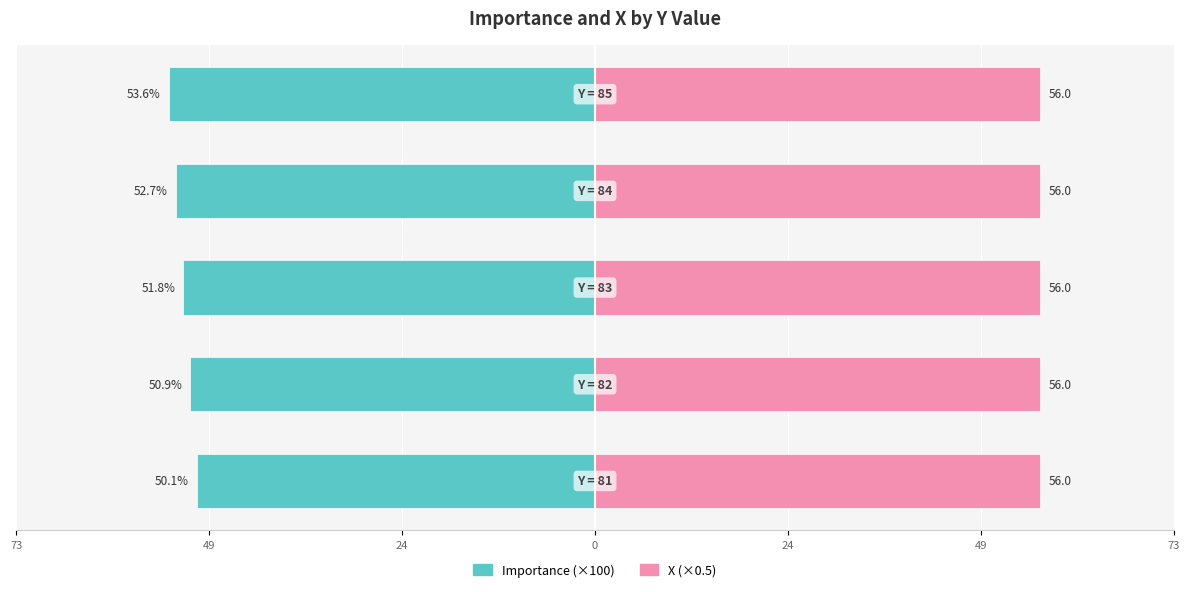

List the series in order of their peak value, lowest first.

Importance (×100), X (×0.5)